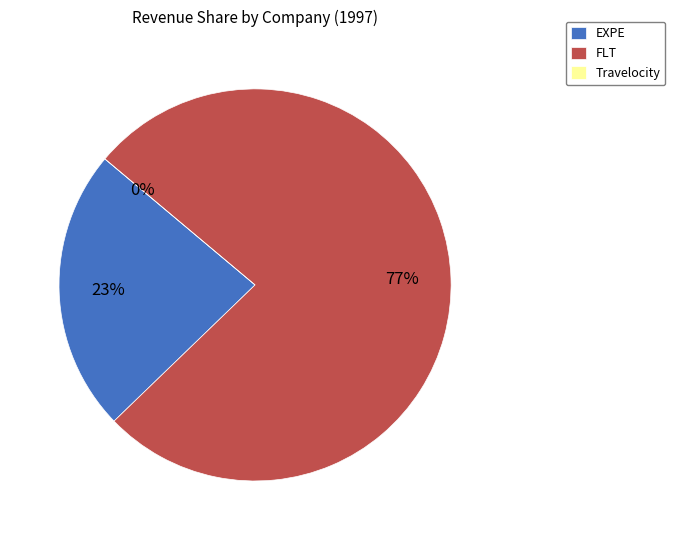

How many segments does this pie chart have?

3